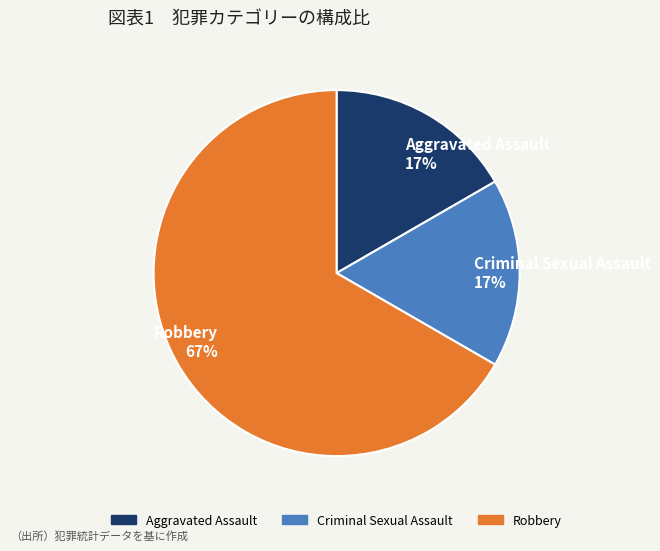

The Aggravated Assault 17% slice represents 17% of the pie. True or false?

True